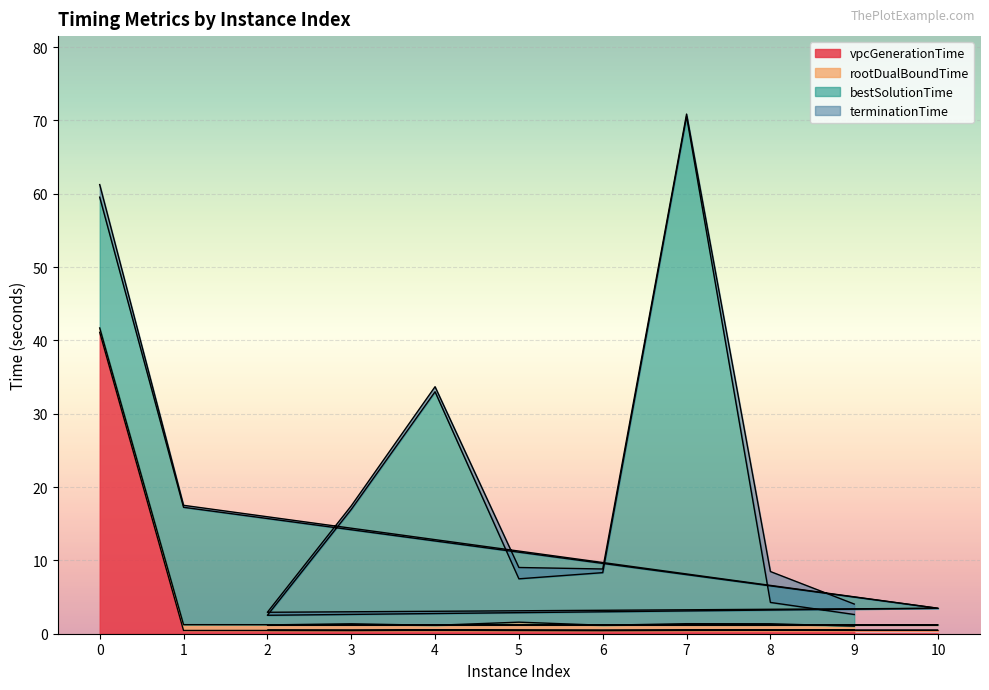

What is the difference between the maximum and minimum values in the vpcGenerationTime series?

40.7